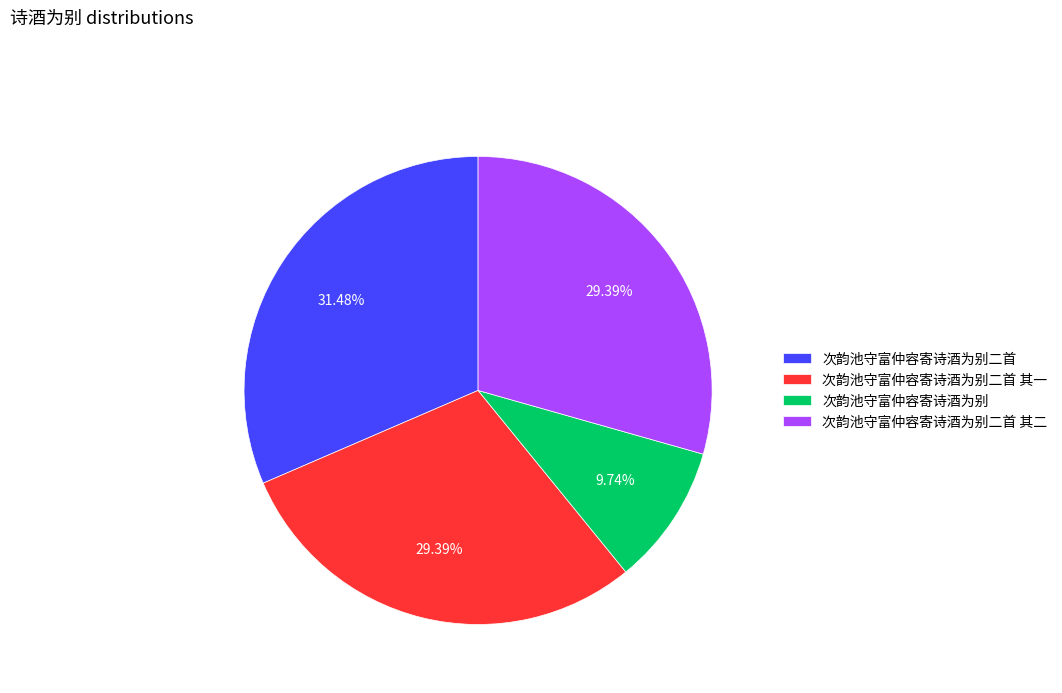

What is the largest slice in the pie chart?

次韵池守富仲容寄诗酒为别二首